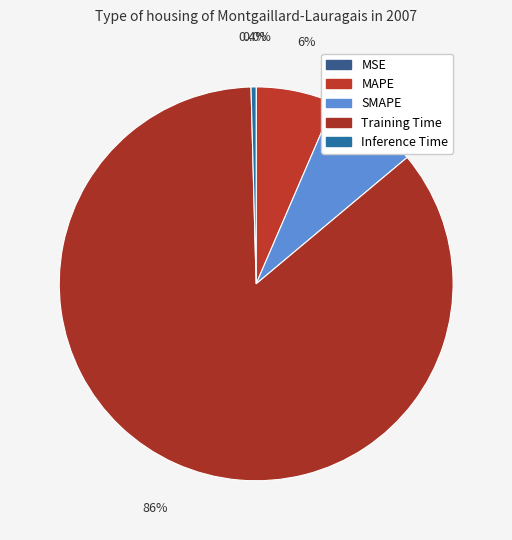

What percentage is the MAPE slice, to the nearest percent?

6%